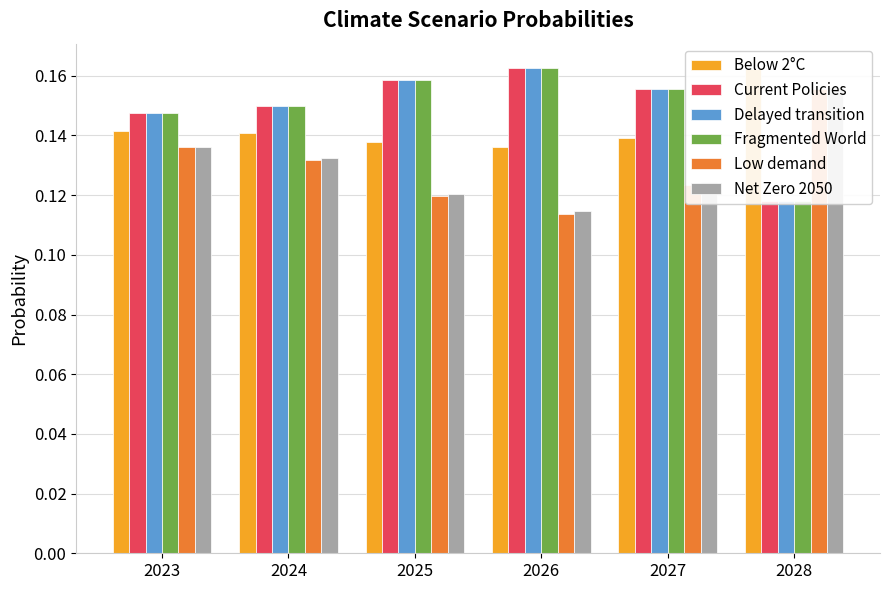

Reading left to right, transcribe all the data shown in this chart.

Below 2°C: 0.1	0.1	0.1	0.1	0.1	0.2
Current Policies: 0.1	0.2	0.2	0.2	0.2	0.1
Delayed transition: 0.1	0.2	0.2	0.2	0.2	0.1
Fragmented World: 0.1	0.2	0.2	0.2	0.2	0.1
Low demand: 0.1	0.1	0.1	0.1	0.1	0.2
Net Zero 2050: 0.1	0.1	0.1	0.1	0.1	0.2